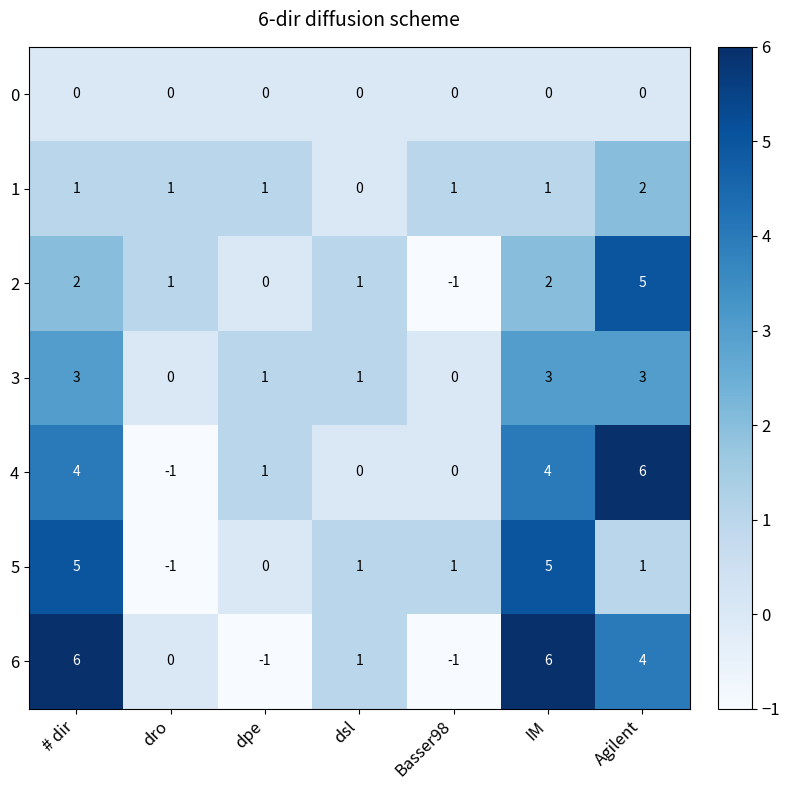

Between Agilent and dro, which is larger?

Agilent